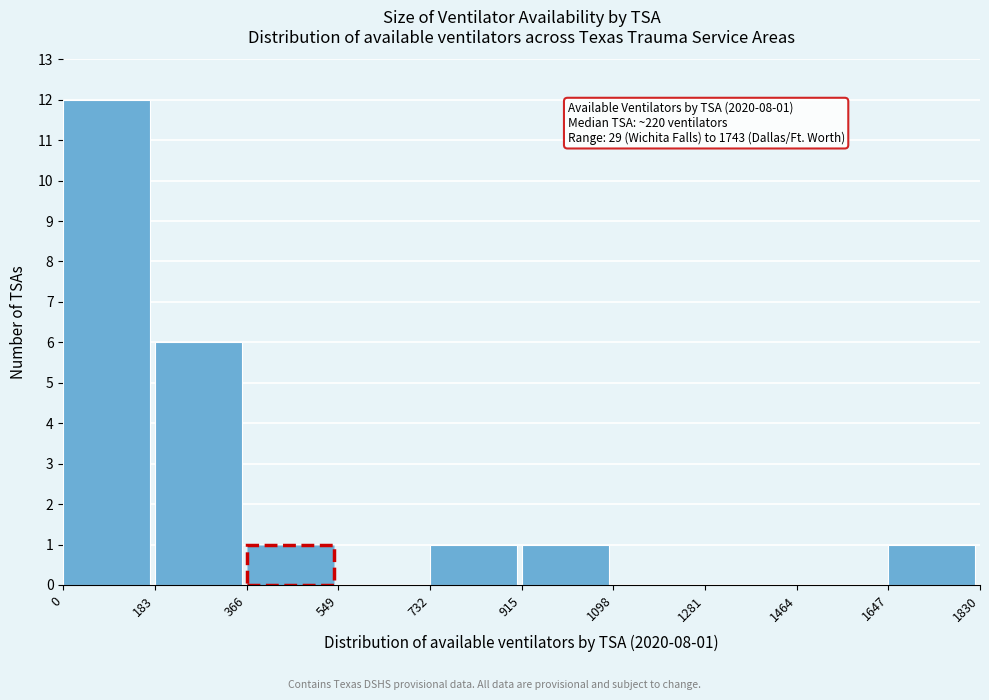

Over which range of the x-axis is the bar tallest?

0 to 183